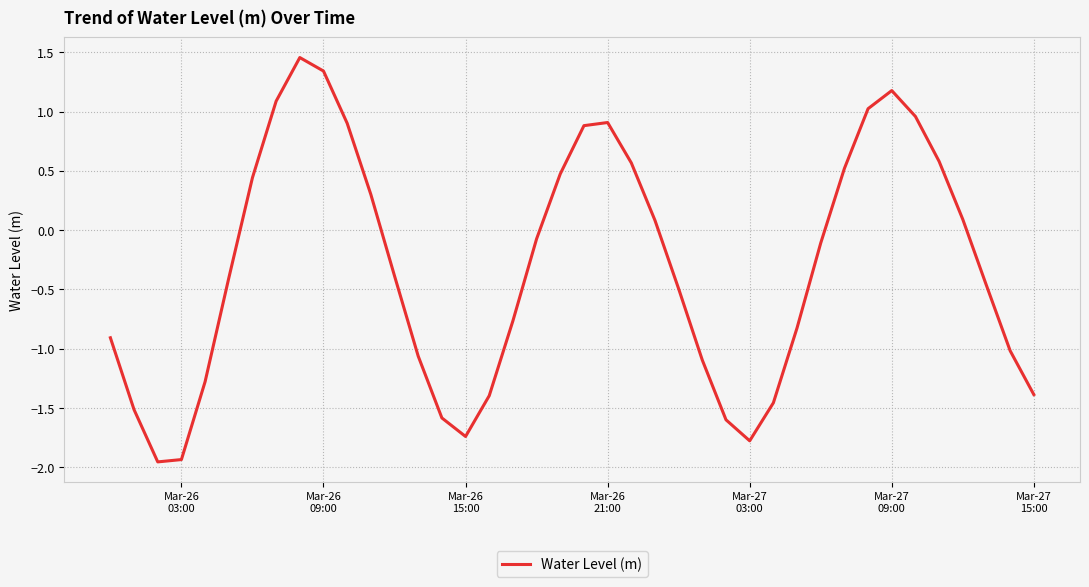

How many points are lower than both their immediate neighbors (excluding endpoints)?

3